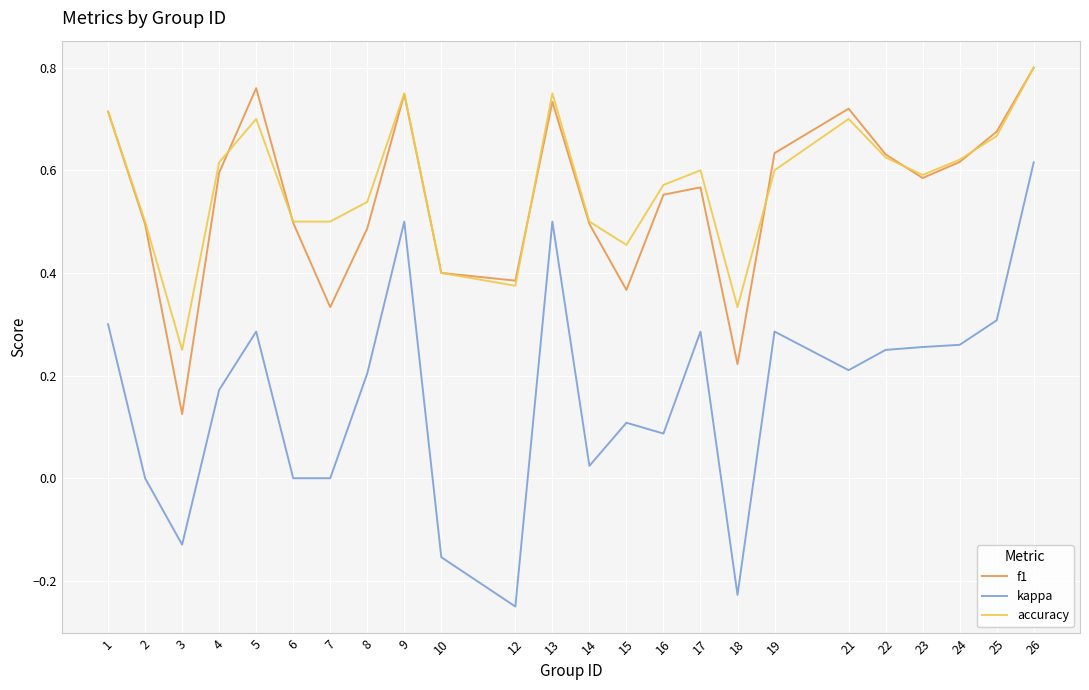

Which series has the widest spread of values?

kappa